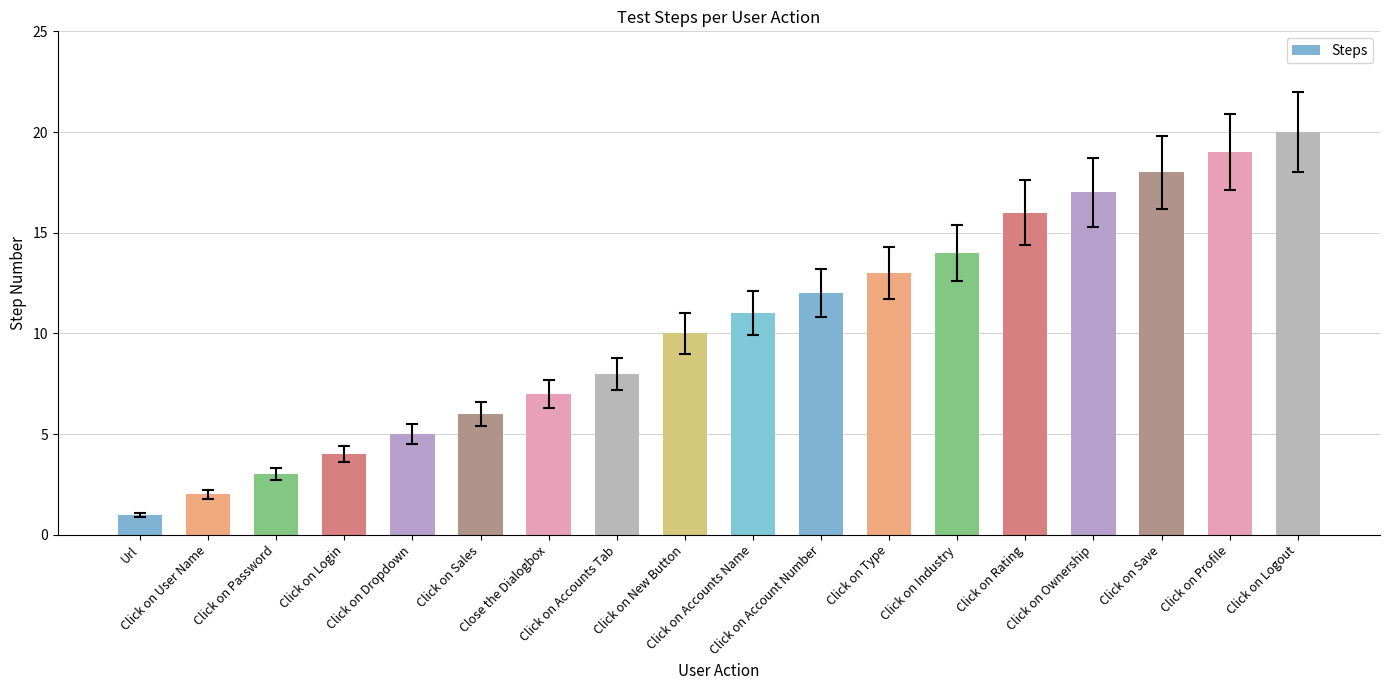

What is the label of the 2nd bar from the left?

Click on User Name